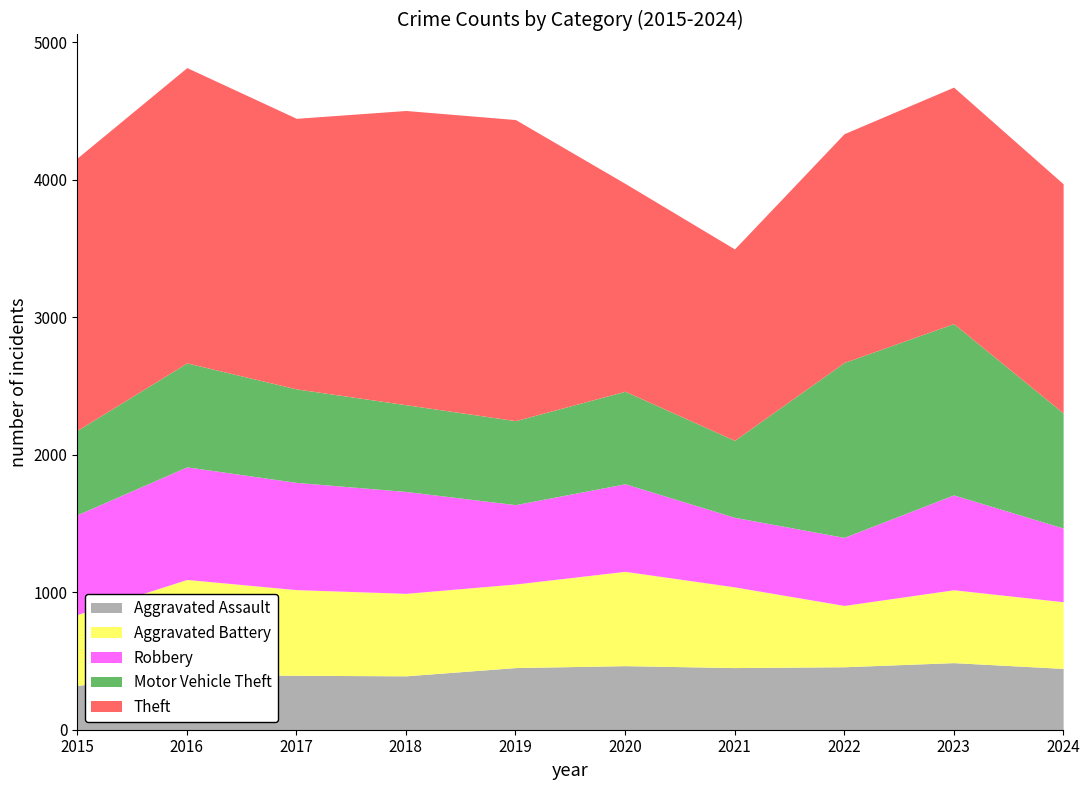

How many lines are shown in the chart?

5